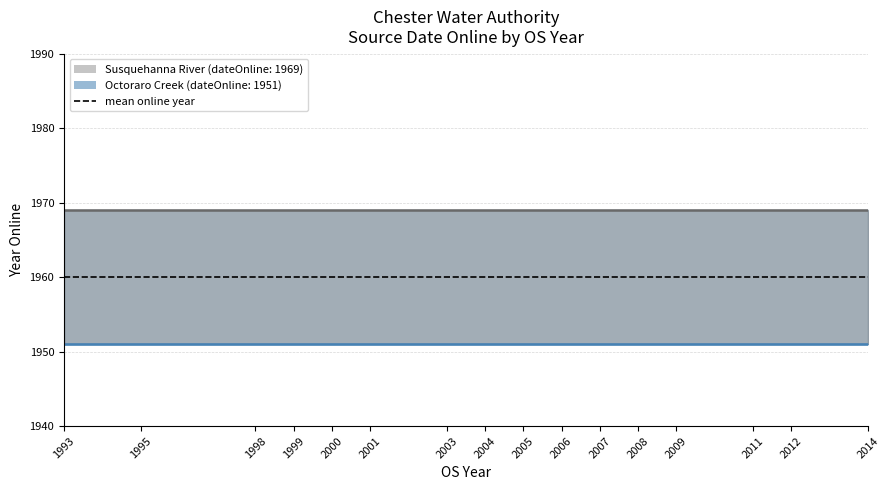

True or false: Octoraro Creek has more than 1 points higher than both neighbors.

False